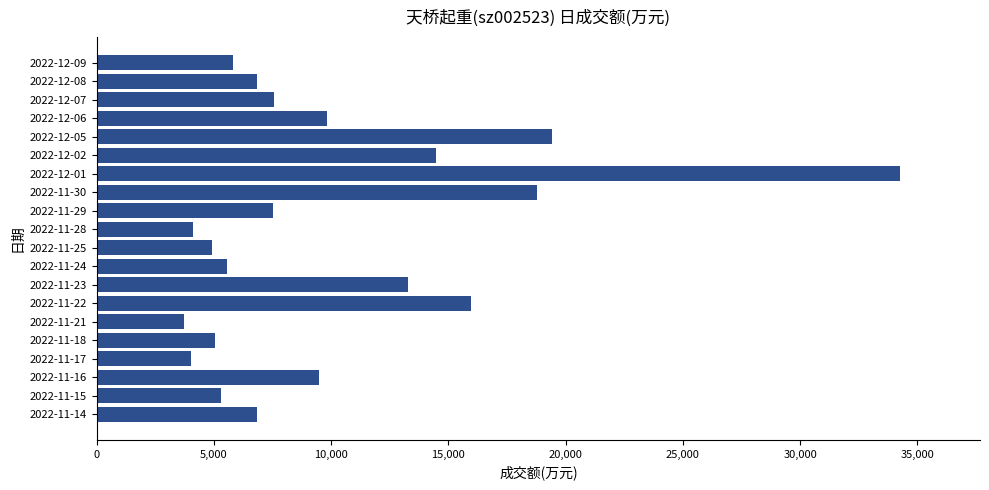

What is the label of the 6th bar from the top?

2022-12-02